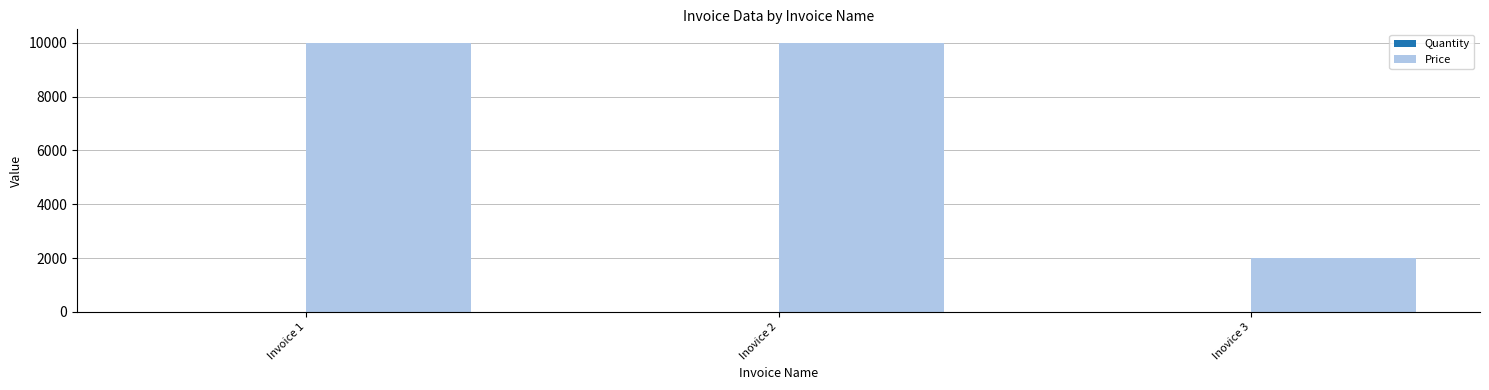

Are the bars grouped side by side (vs. stacked)?

Yes